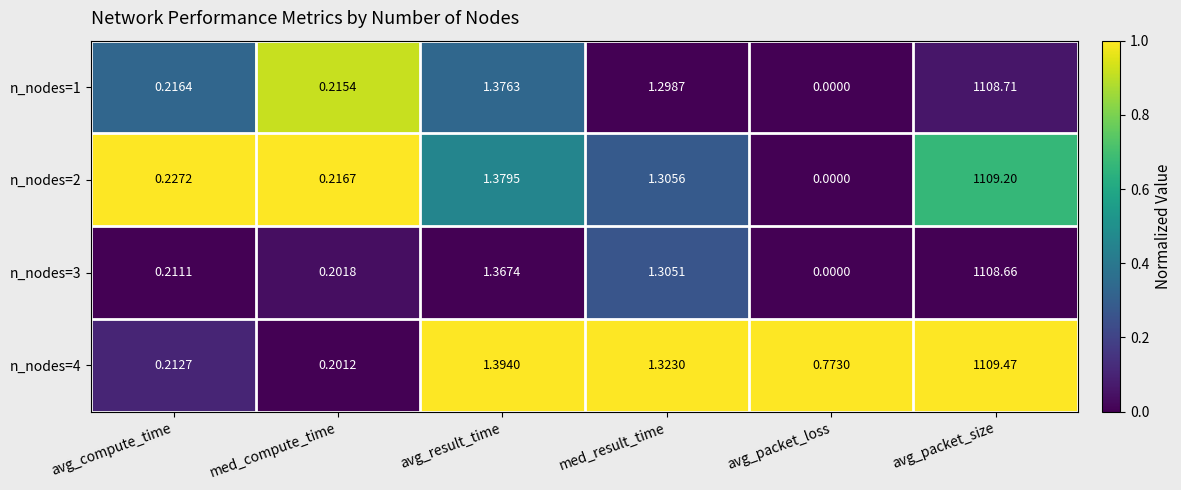

At which label is n_nodes=4 closest to 554?

avg_result_time